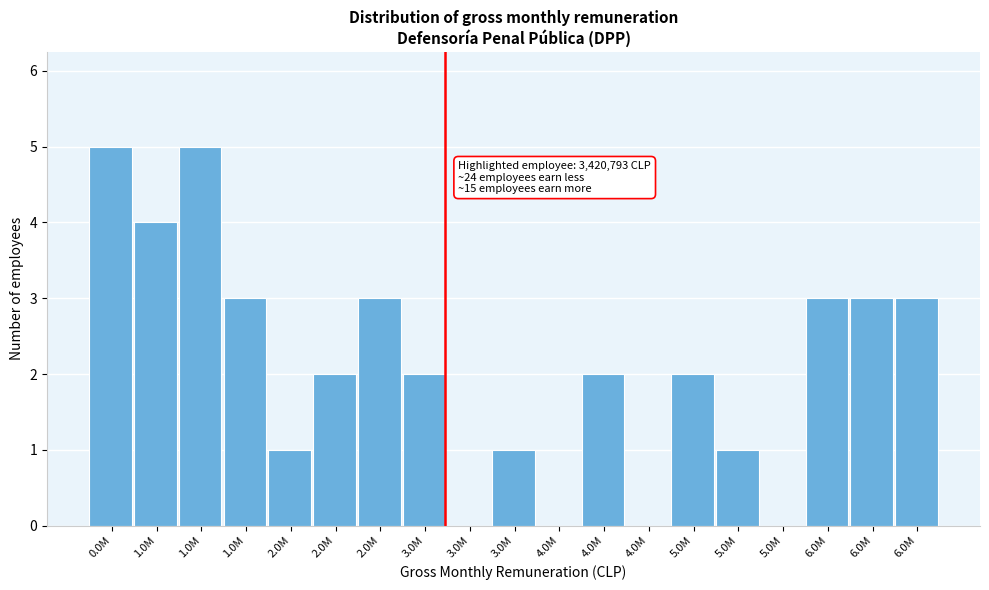

How many distinct data groups are displayed?

1